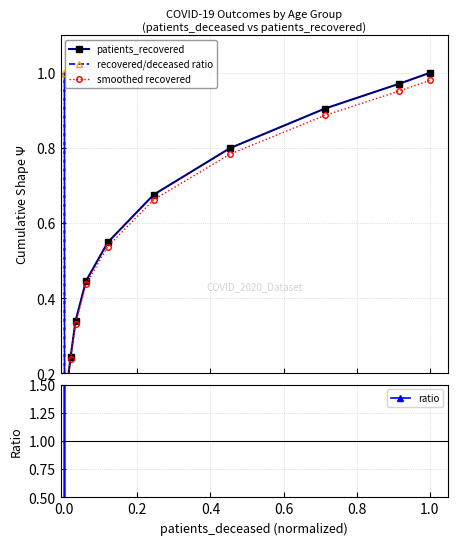

Is the value of recovered/deceased ratio at 14 greater than the value of ratio at 14?

No